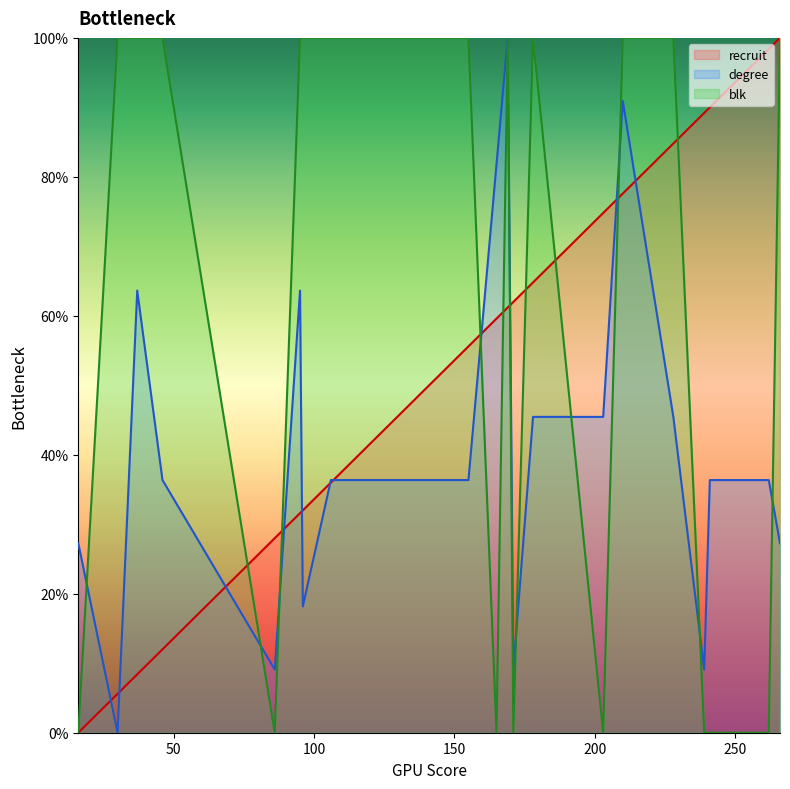

Is the value of recruit at 266 greater than the value of blk at 106?

No